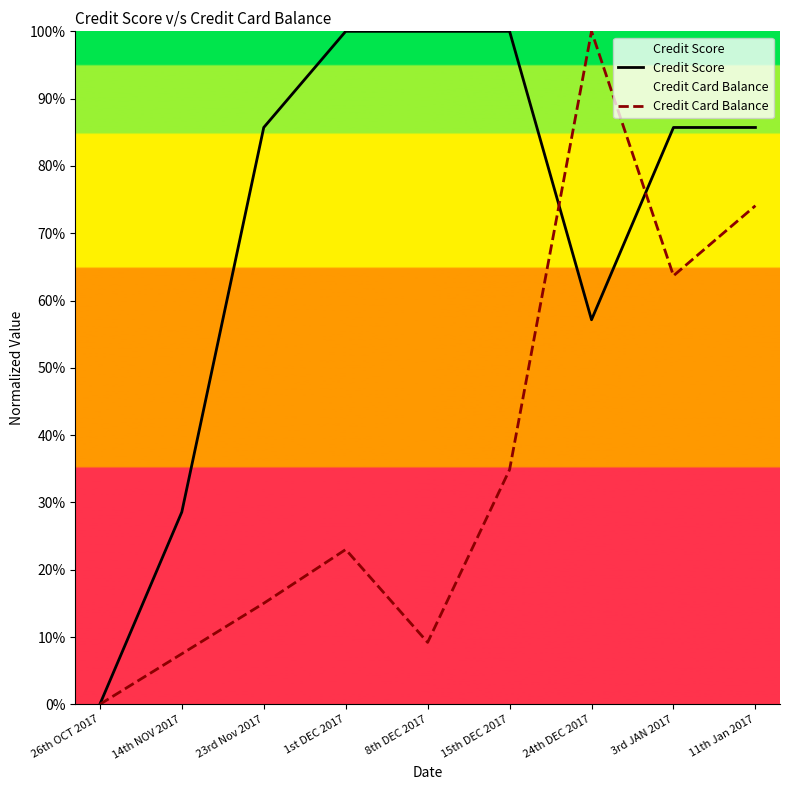

Read the Credit Card Balance value at 3rd JAN 2017.

63.7